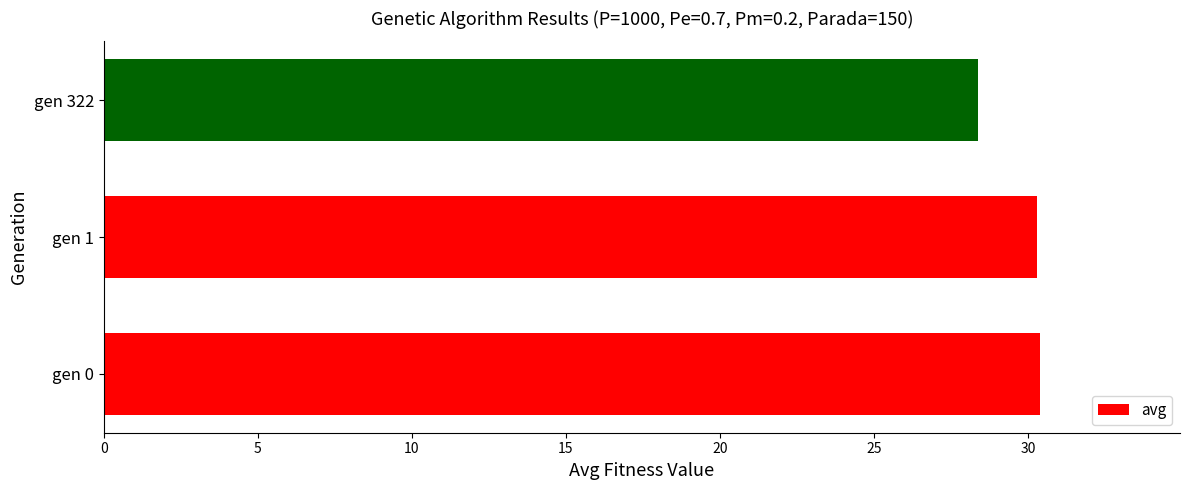

Read the value at gen 1.

30.3